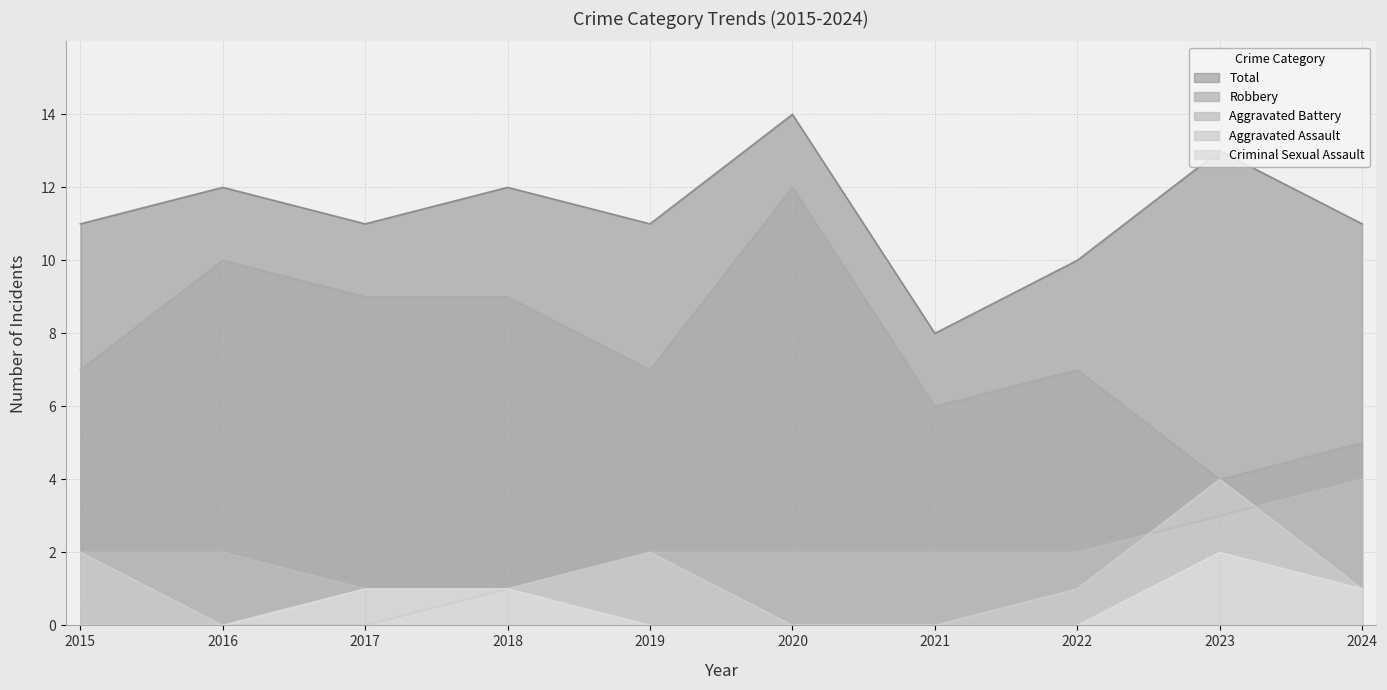

Count the number of data series in this chart.

5